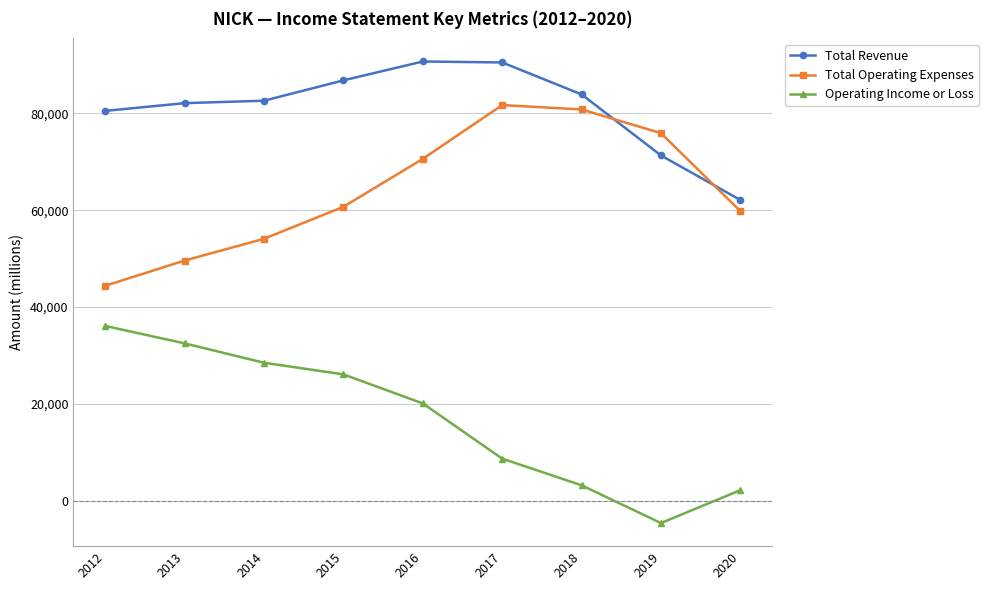

What value does the Operating Income or Loss series have at 2012?

36100